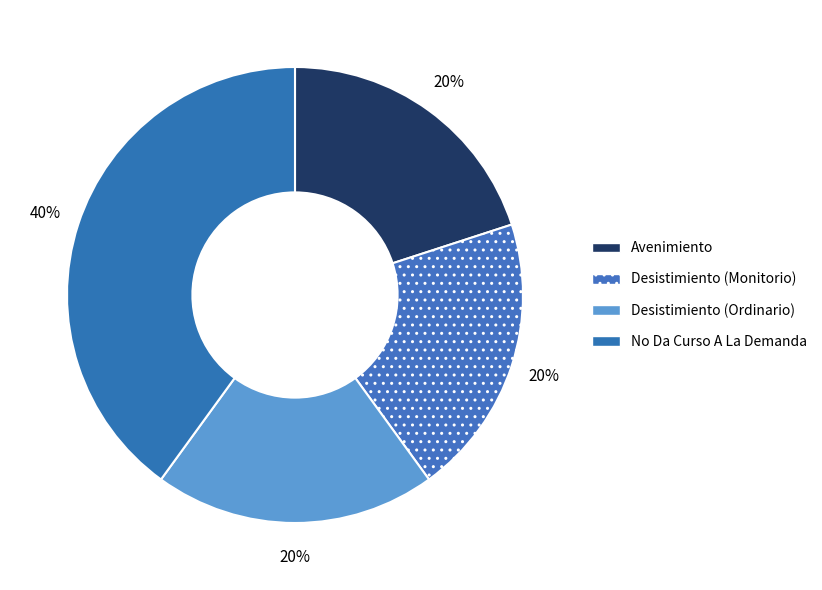

Count the number of slices in the pie.

4